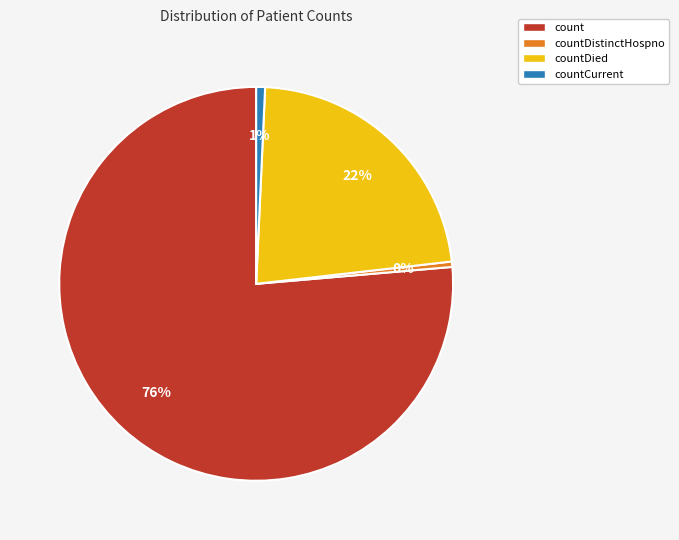

Which category has the biggest portion of the pie?

count